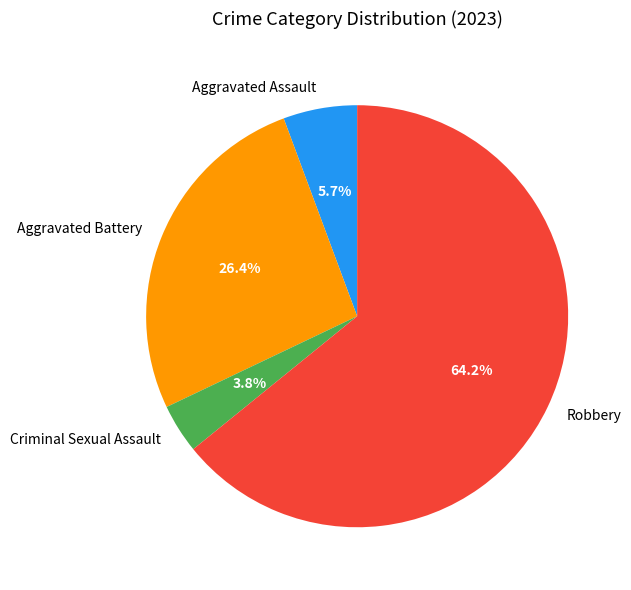

Which slice is the largest?

Robbery